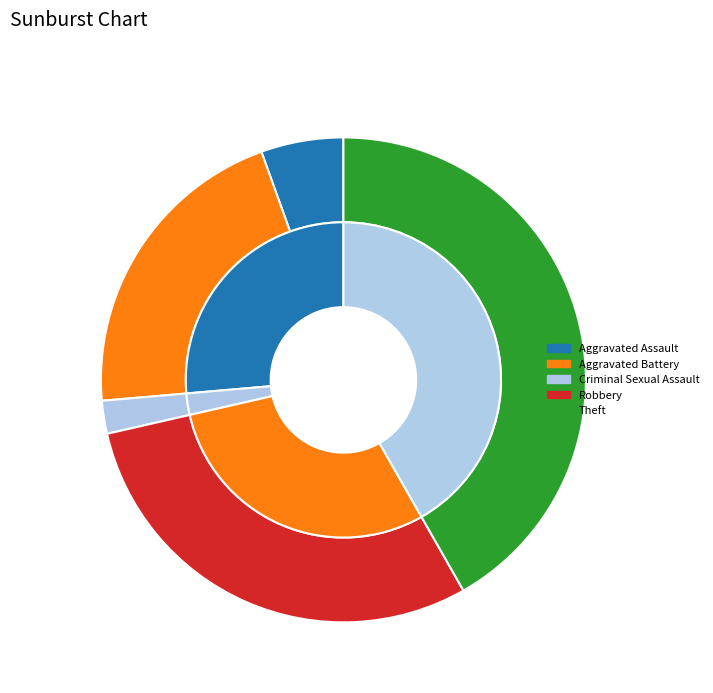

What is the largest slice in the pie chart?

Theft